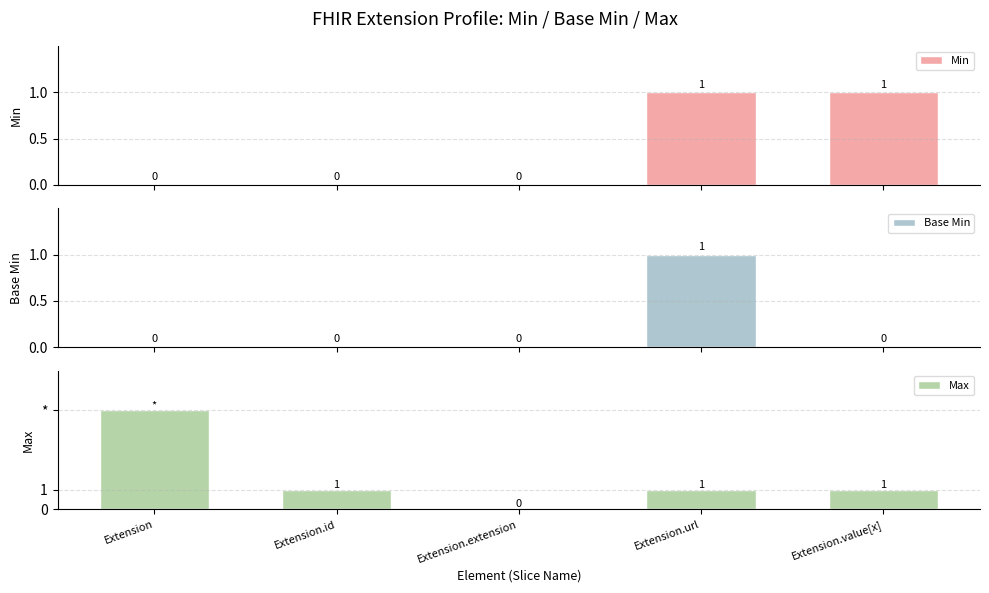

Which series has the largest total across all categories?

Max